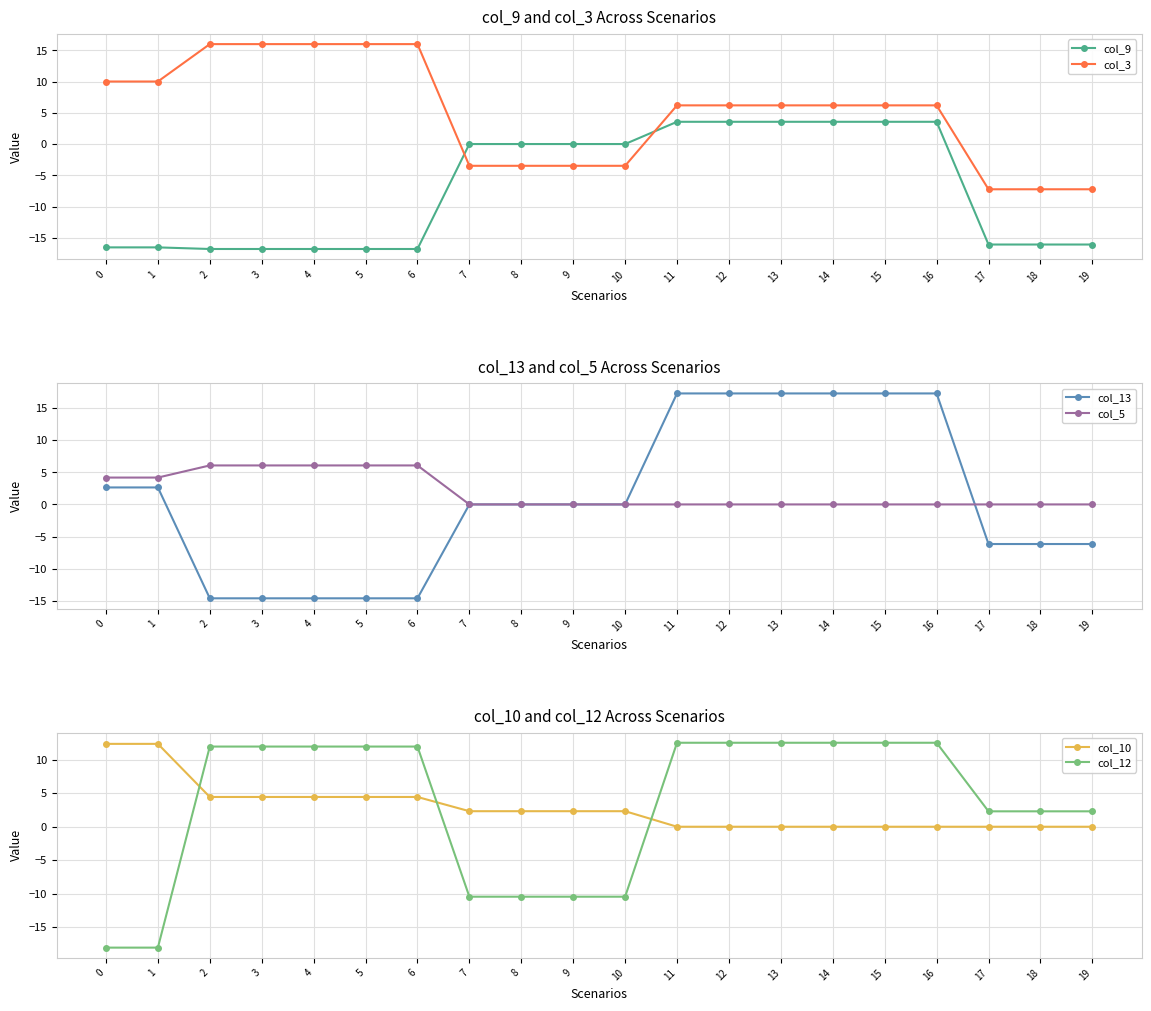

Reading left to right, extract all data points from this chart.

col_9: -16.5	-16.5	-16.8	-16.8	-16.8	-16.8	-16.8	0.0	0.0	0.0	0.0	3.6	3.6	3.6	3.6	3.6	3.6	-16.1	-16.1	-16.1
col_3: 10.0	10.0	16.0	16.0	16.0	16.0	16.0	-3.5	-3.5	-3.5	-3.5	6.2	6.2	6.2	6.2	6.2	6.2	-7.2	-7.2	-7.2
col_13: 2.6	2.6	-14.6	-14.6	-14.6	-14.6	-14.6	0.0	0.0	0.0	0.0	17.3	17.3	17.3	17.3	17.3	17.3	-6.2	-6.2	-6.2
col_5: 4.2	4.2	6.1	6.1	6.1	6.1	6.1	0.0	0.0	0.0	0.0	0.0	0.0	0.0	0.0	0.0	0.0	0.0	0.0	0.0
col_10: 12.4	12.4	4.4	4.4	4.4	4.4	4.4	2.3	2.3	2.3	2.3	0.0	0.0	0.0	0.0	0.0	0.0	0.0	0.0	0.0
col_12: -18.0	-18.0	12.0	12.0	12.0	12.0	12.0	-10.4	-10.4	-10.4	-10.4	12.5	12.5	12.5	12.5	12.5	12.5	2.3	2.3	2.3